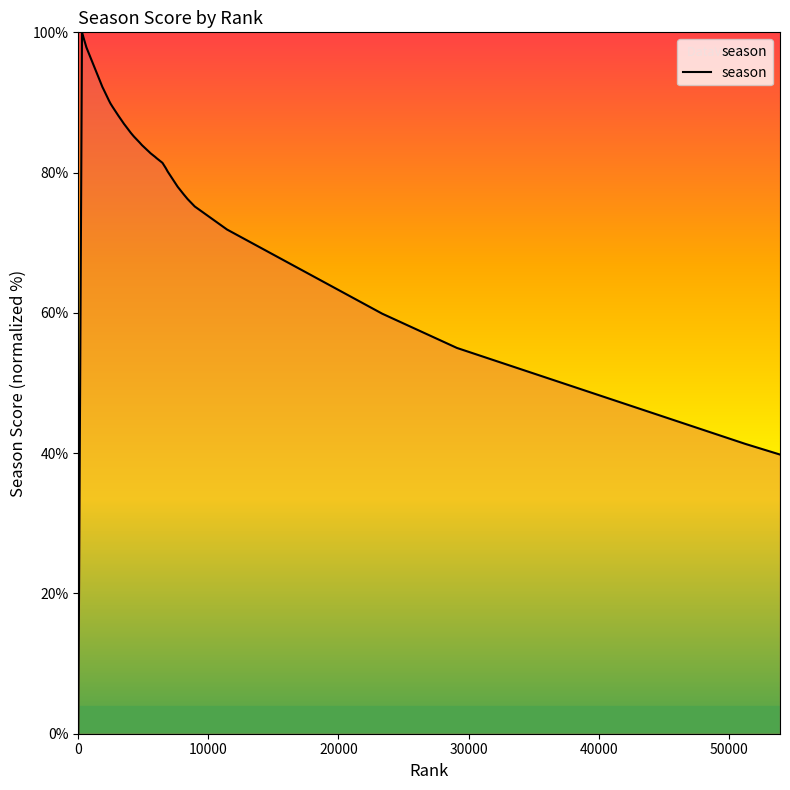

What is the maximum value shown in the chart?

100.0